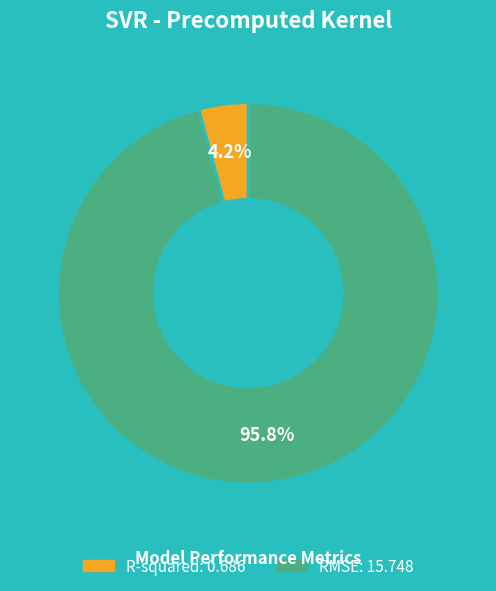

What percentage is NOT represented by R-squared?

95.8%